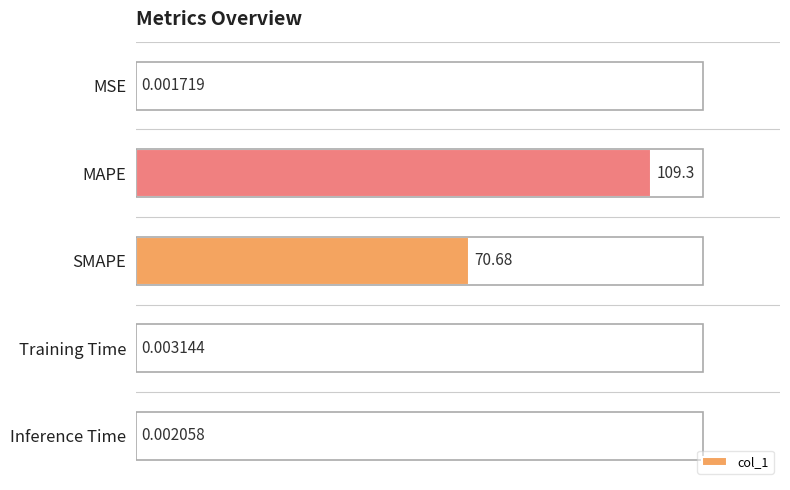

What is the sum of the values at MSE and MAPE?

109.3